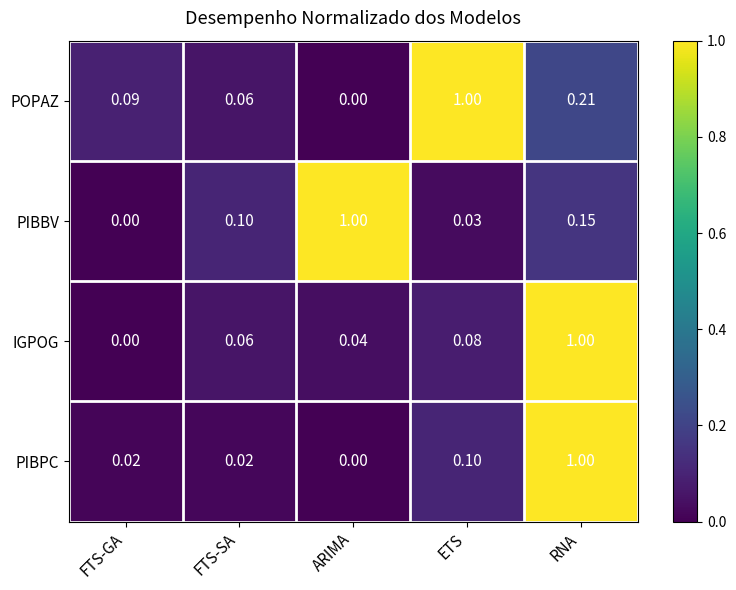

At which label does PIBPC reach its peak?

RNA